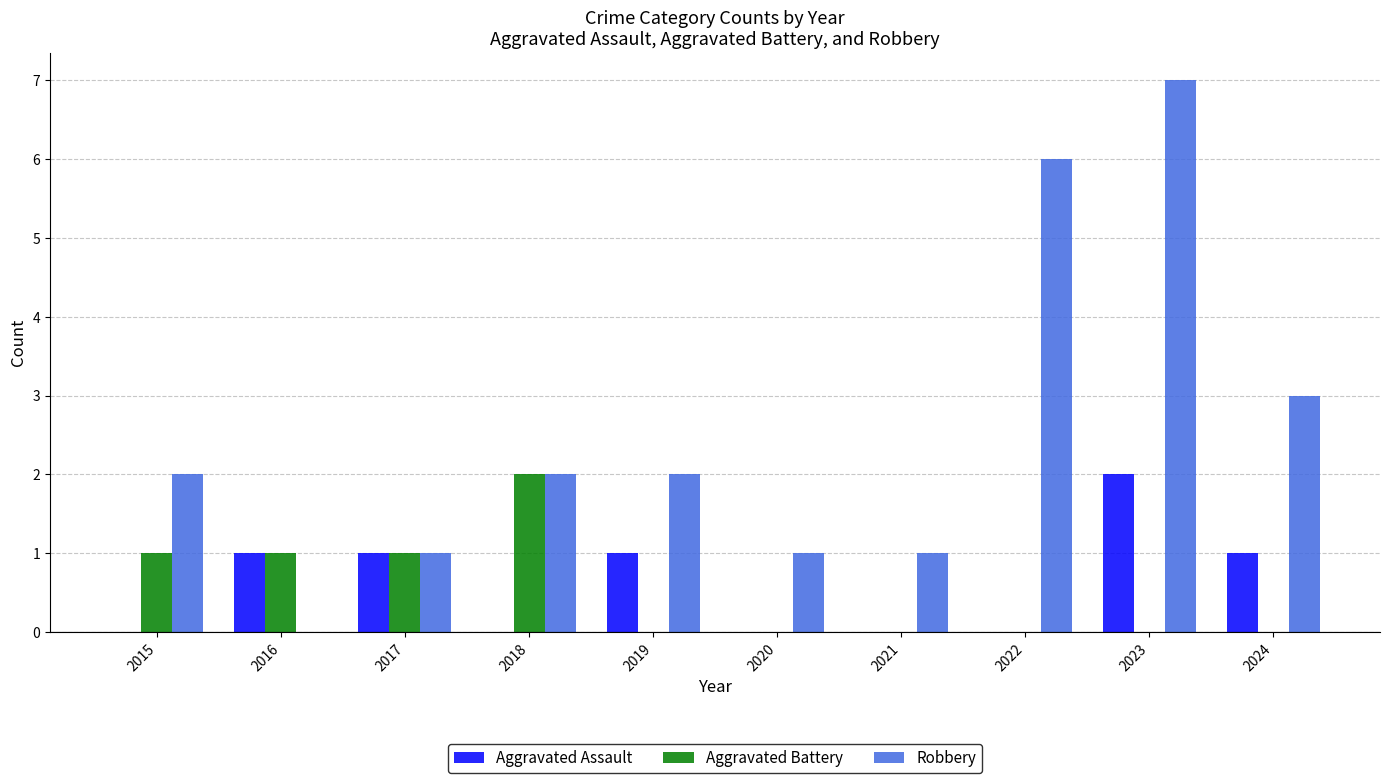

Which series changed the most between 2019 and 2022?

Robbery